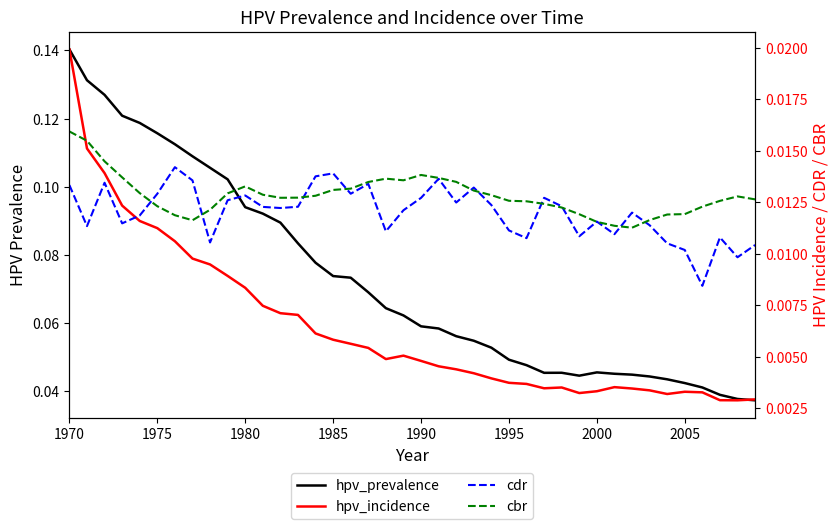

At which category is the sum across all series the highest?

1970